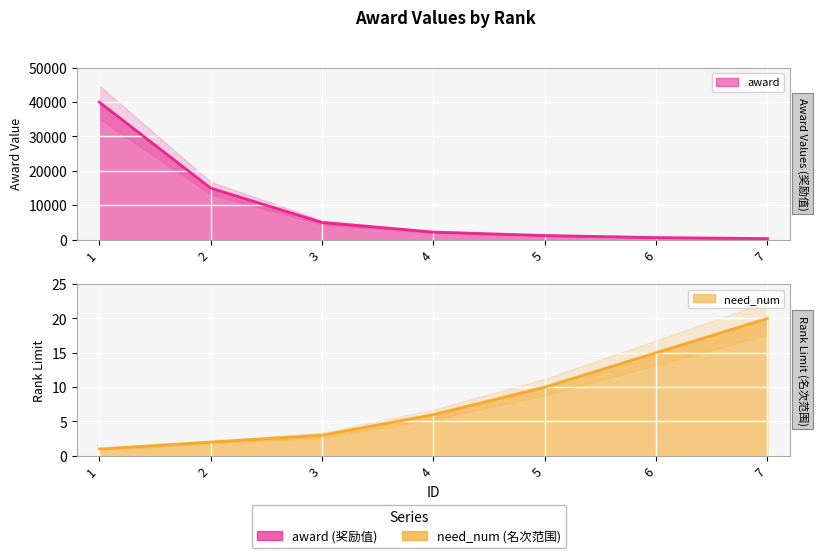

At which label does need_num reach its minimum?

1